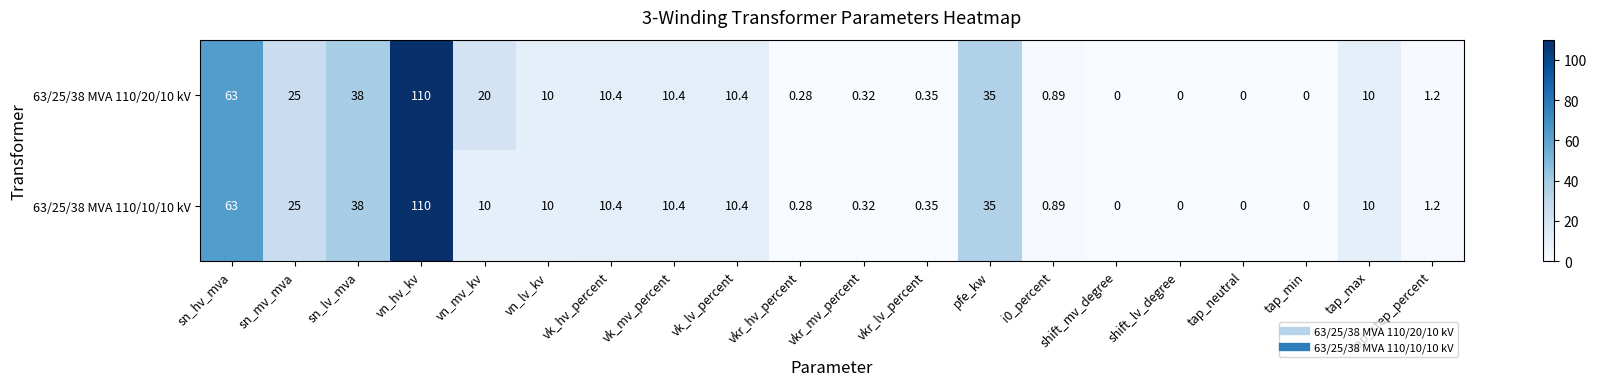

Which category has the highest value across all series?

vn_hv_kv